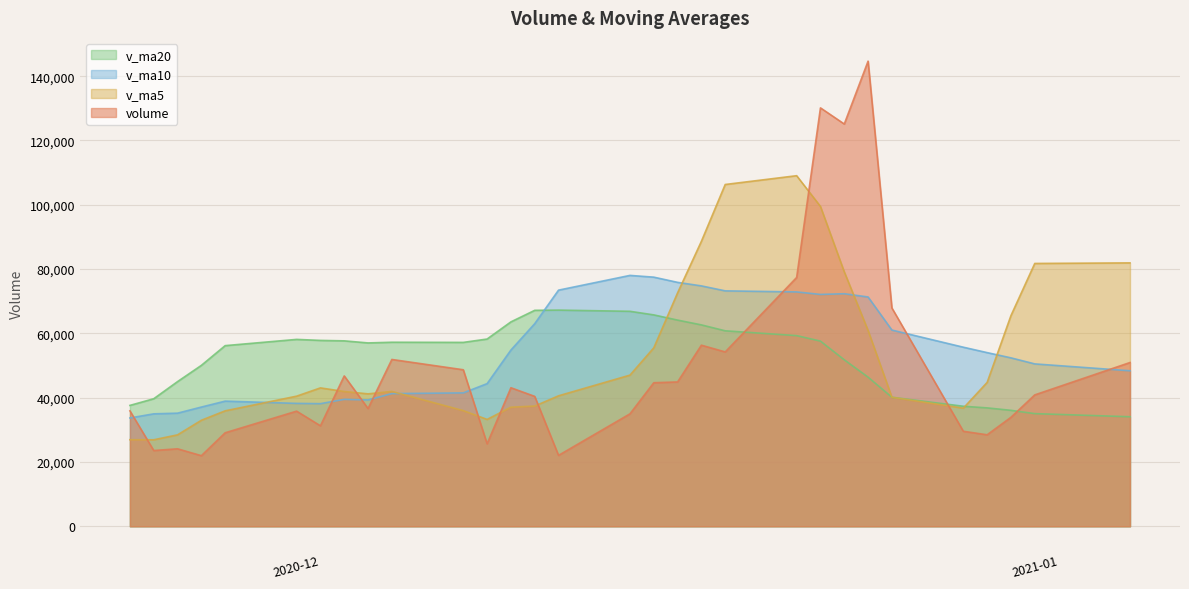

Which category has the lowest value in the volume series?

2020-11-26